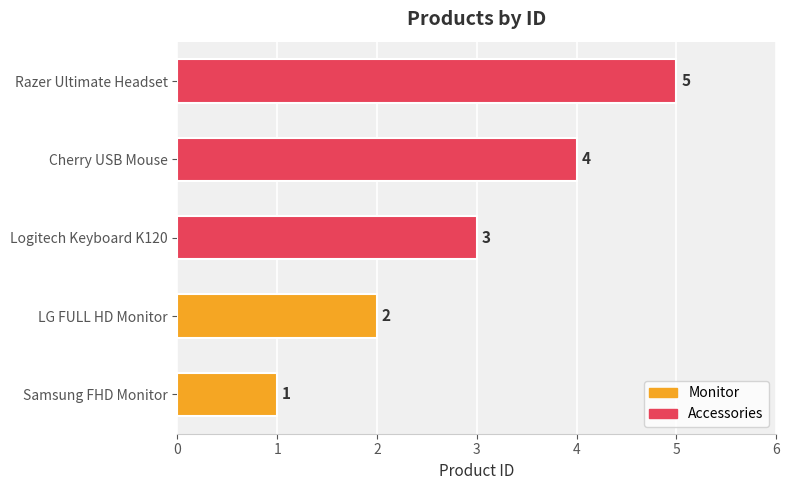

What is the difference between the maximum and second lowest values?

3